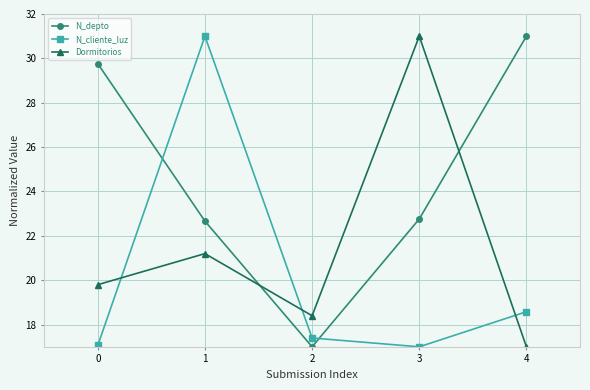

What is the greatest value displayed?

31.0